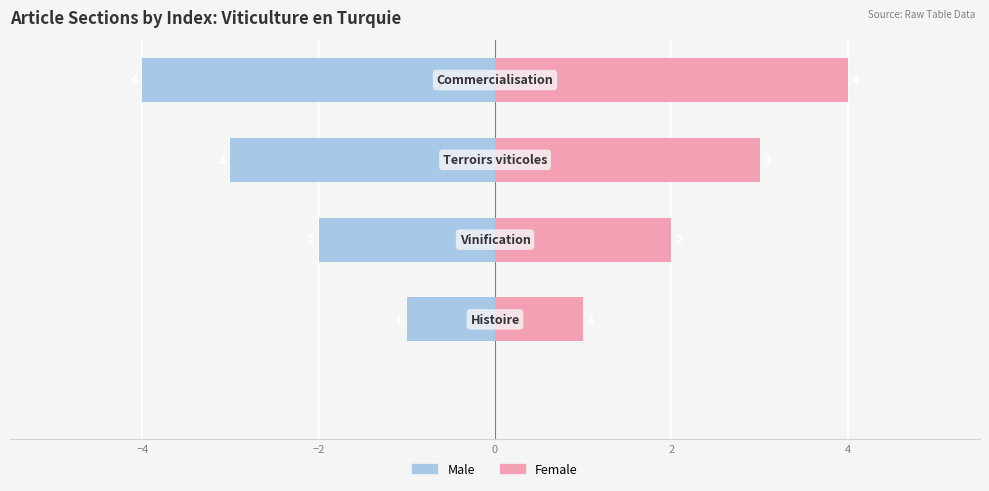

At −2, list the series in order from smallest to largest.

Male, Female